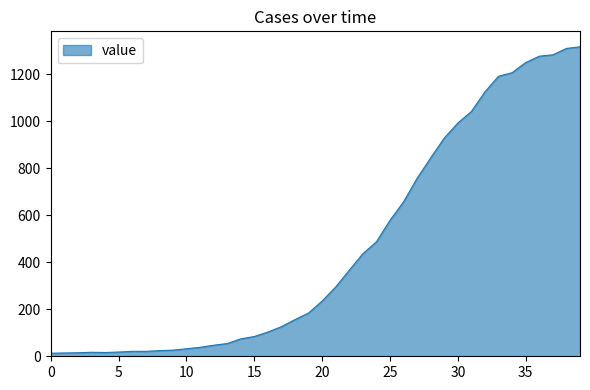

How many lines are shown in the chart?

1